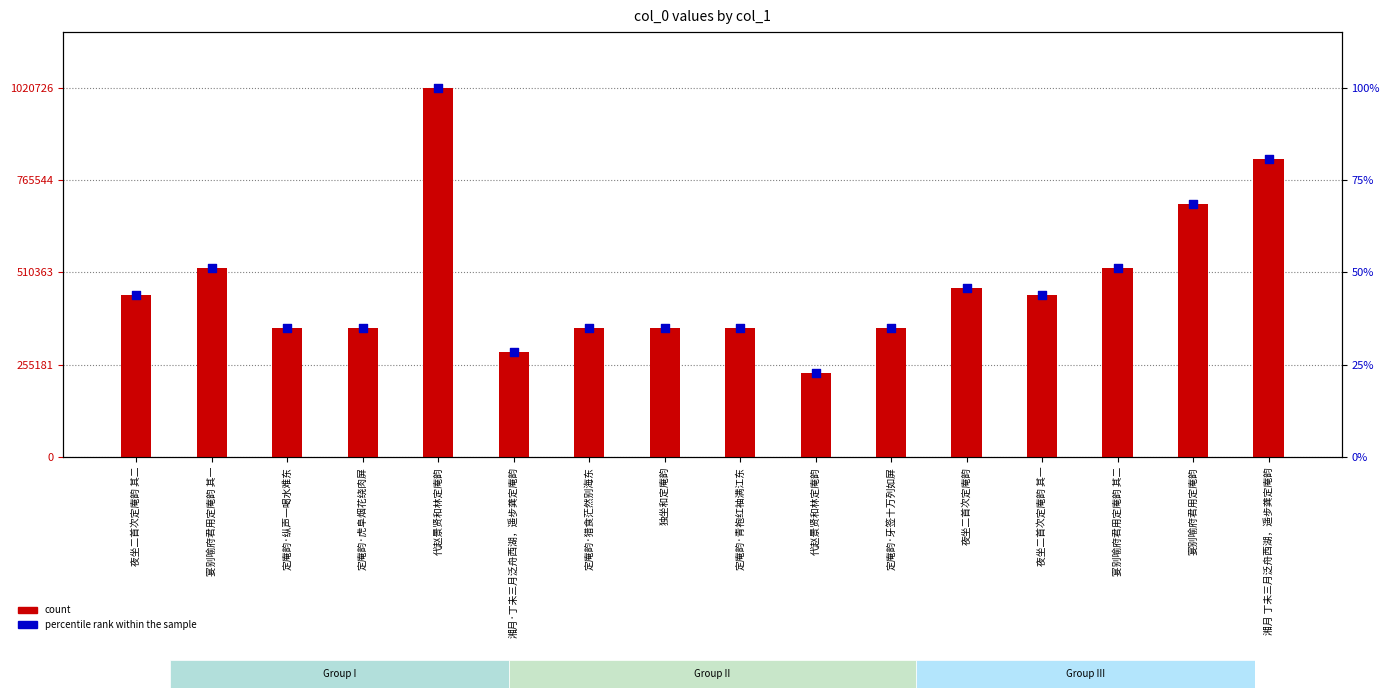

Which series has the widest spread of Y values?

count